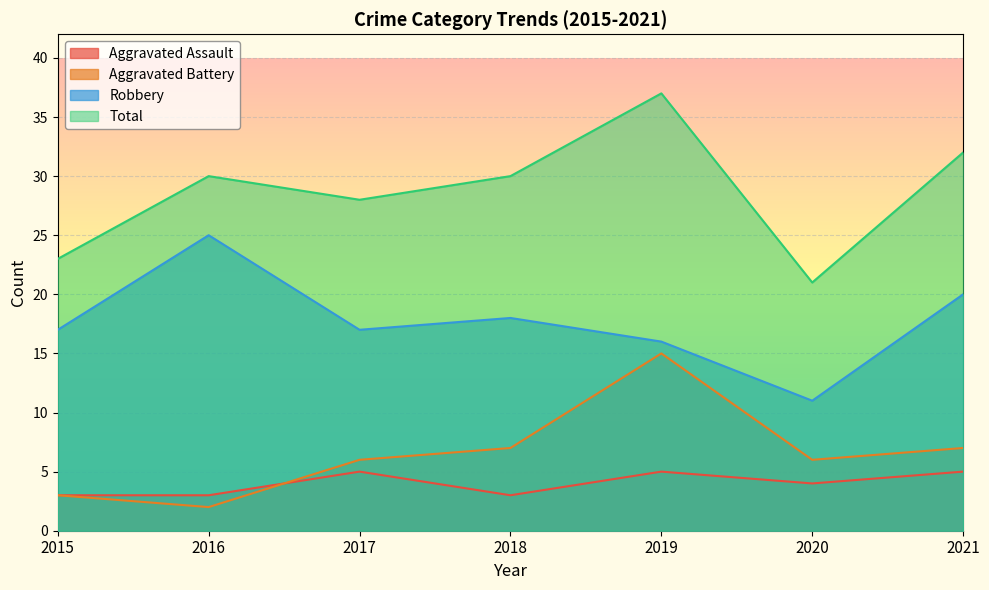

At 2017, list the series in order from smallest to largest.

Aggravated Assault, Aggravated Battery, Robbery, Total